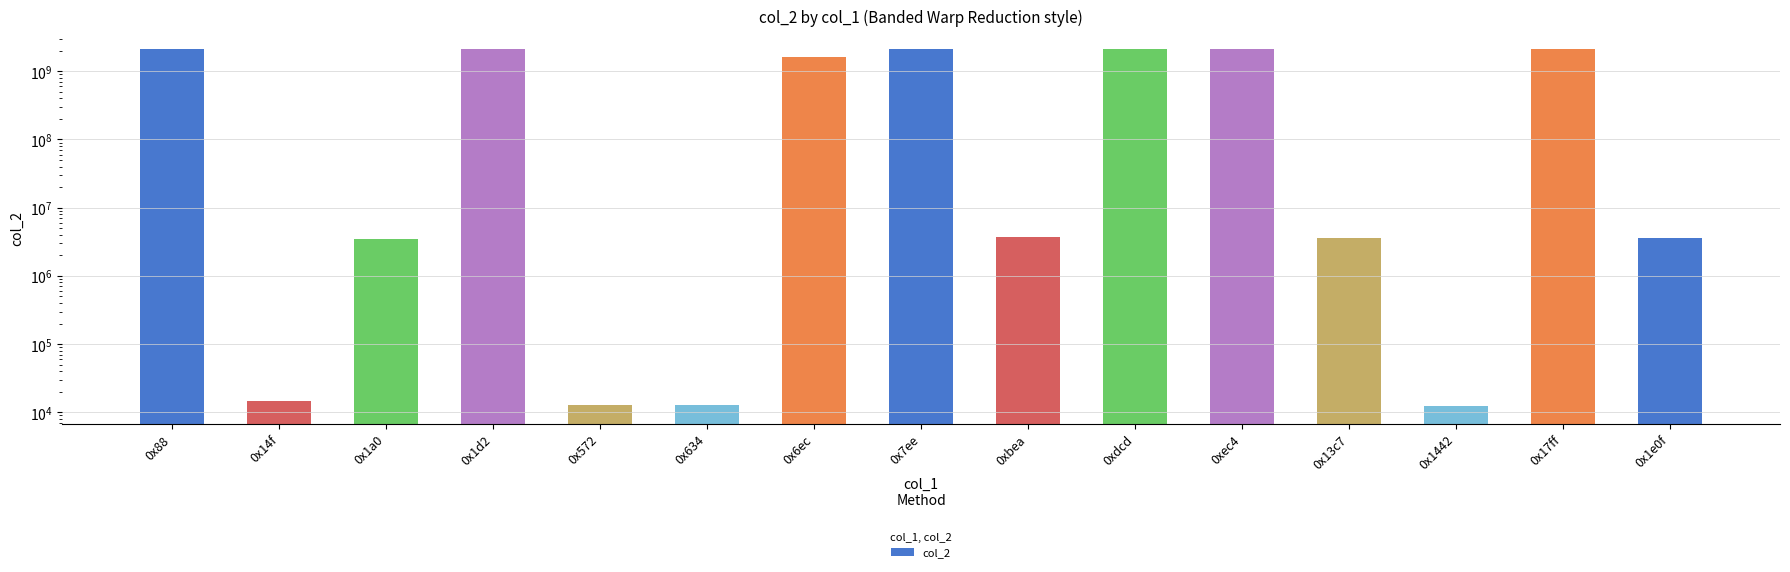

Are the bars horizontal?

No